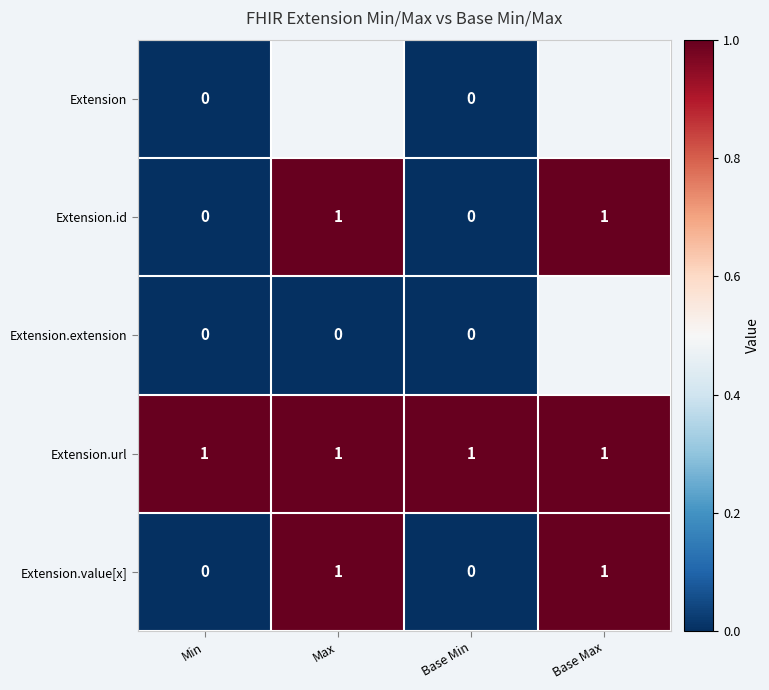

What is the total value across all series at Base Min?

1